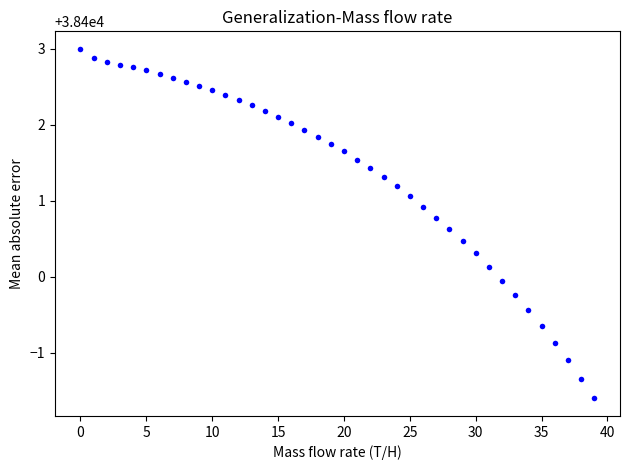

What is the range of Y values (max minus min)?

4.6